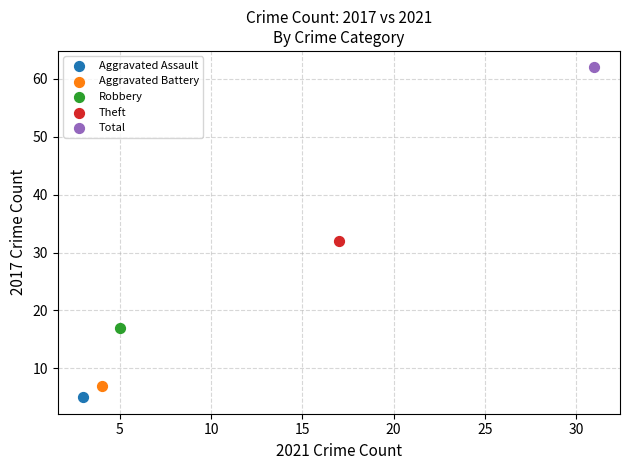

Which series contains the lowest Y value?

Aggravated Assault